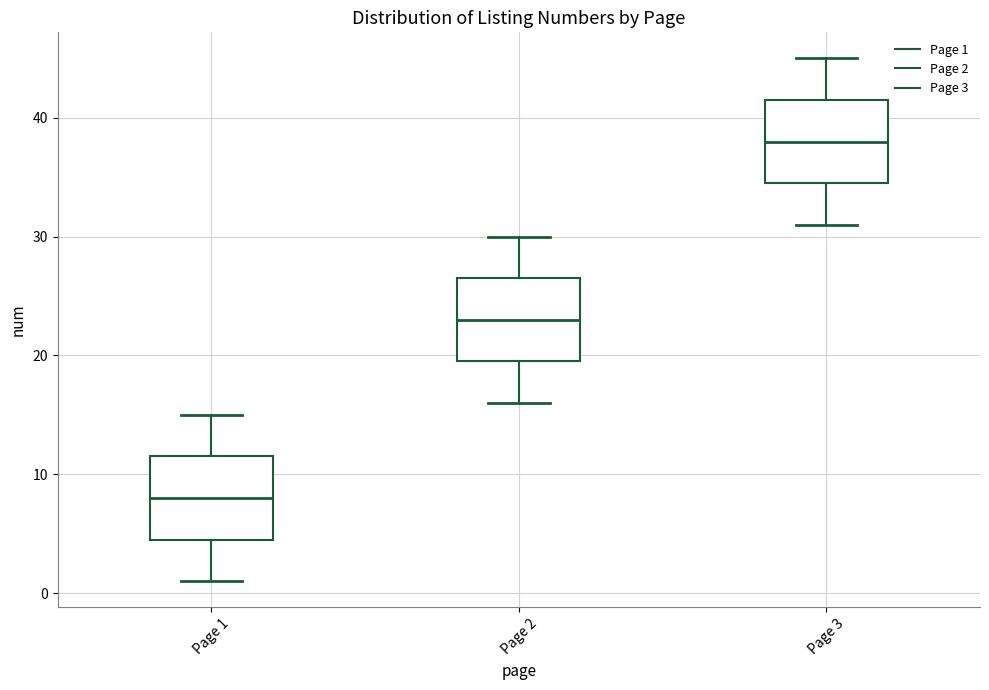

Which box has the lowest median line?

Page 1